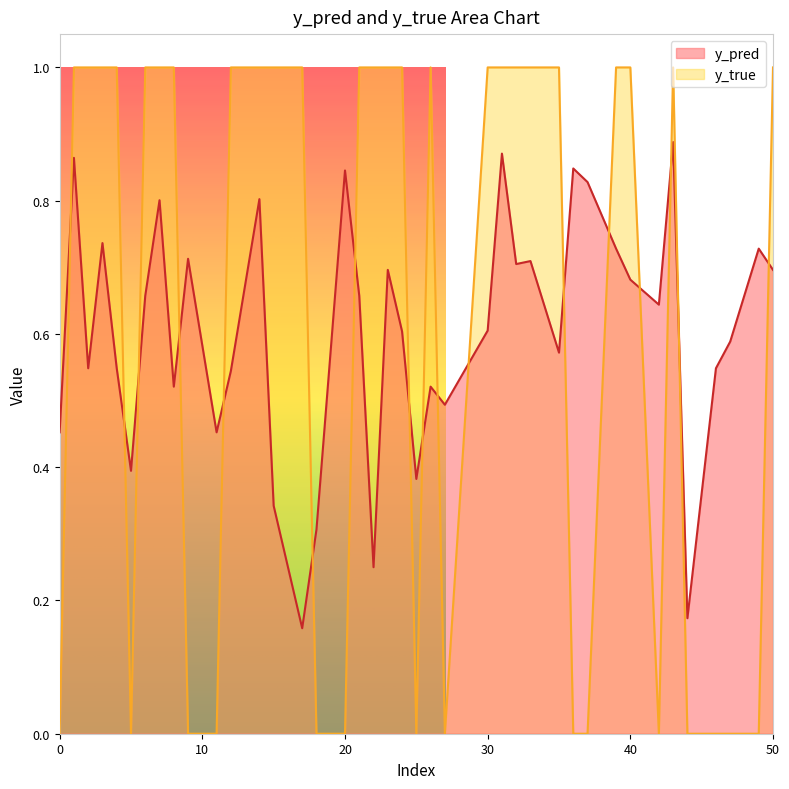

Which category has the highest value in the y_pred series?

43